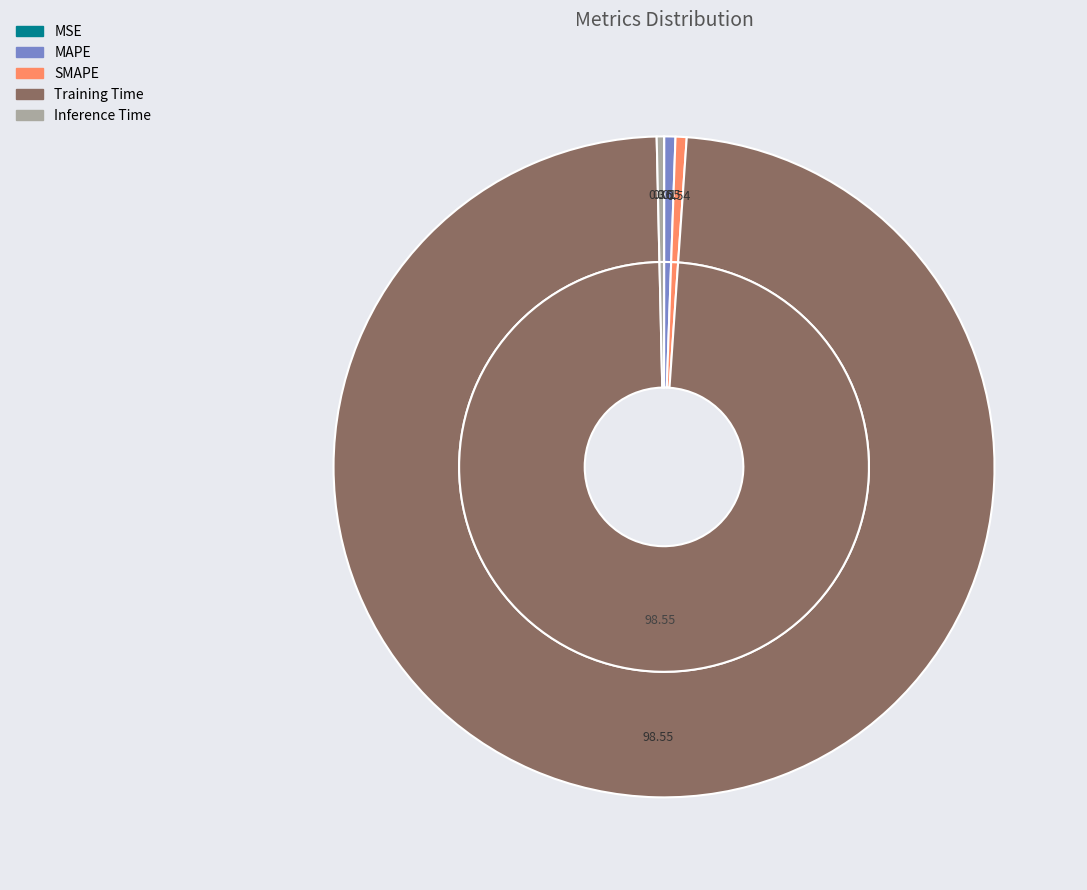

What is the change in value from SMAPE to Training Time?

+1.7